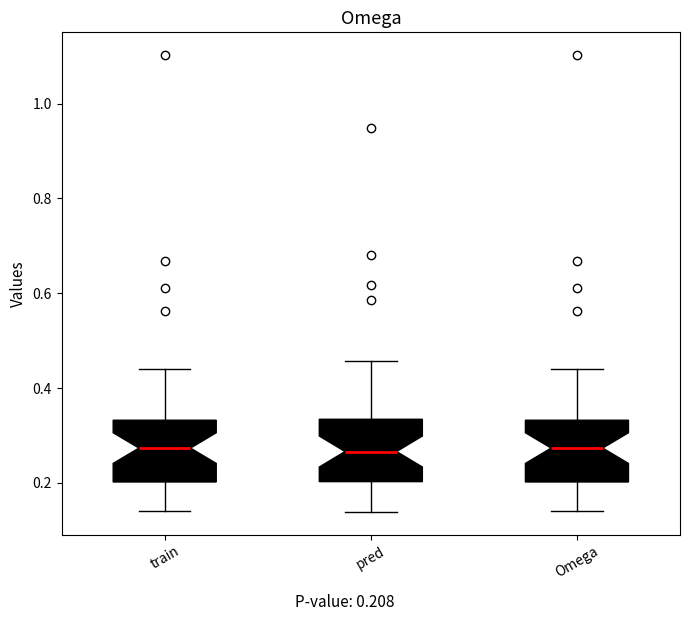

Reading left to right, read every box against the y-axis: the position of its median line, the range the box covers, and the ends of its whiskers. The values are not printed on the chart, so give them approximately, as read against the axis.

train: median 0.28, box 0.20 to 0.34, whiskers 0.14 to 0.44
pred: median 0.26, box 0.20 to 0.34, whiskers 0.14 to 0.46
Omega: median 0.28, box 0.20 to 0.34, whiskers 0.14 to 0.44